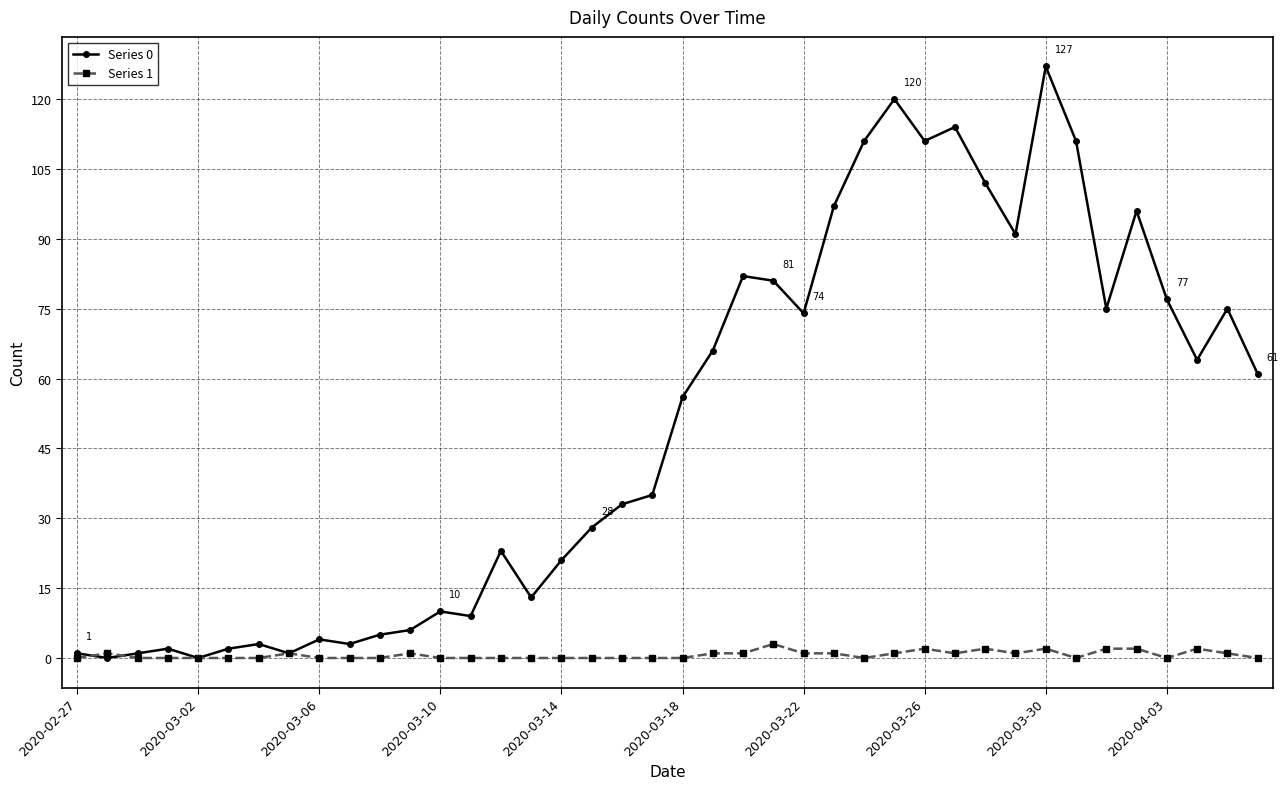

What is the difference between the maximum and minimum values in the Series 0 series?

127